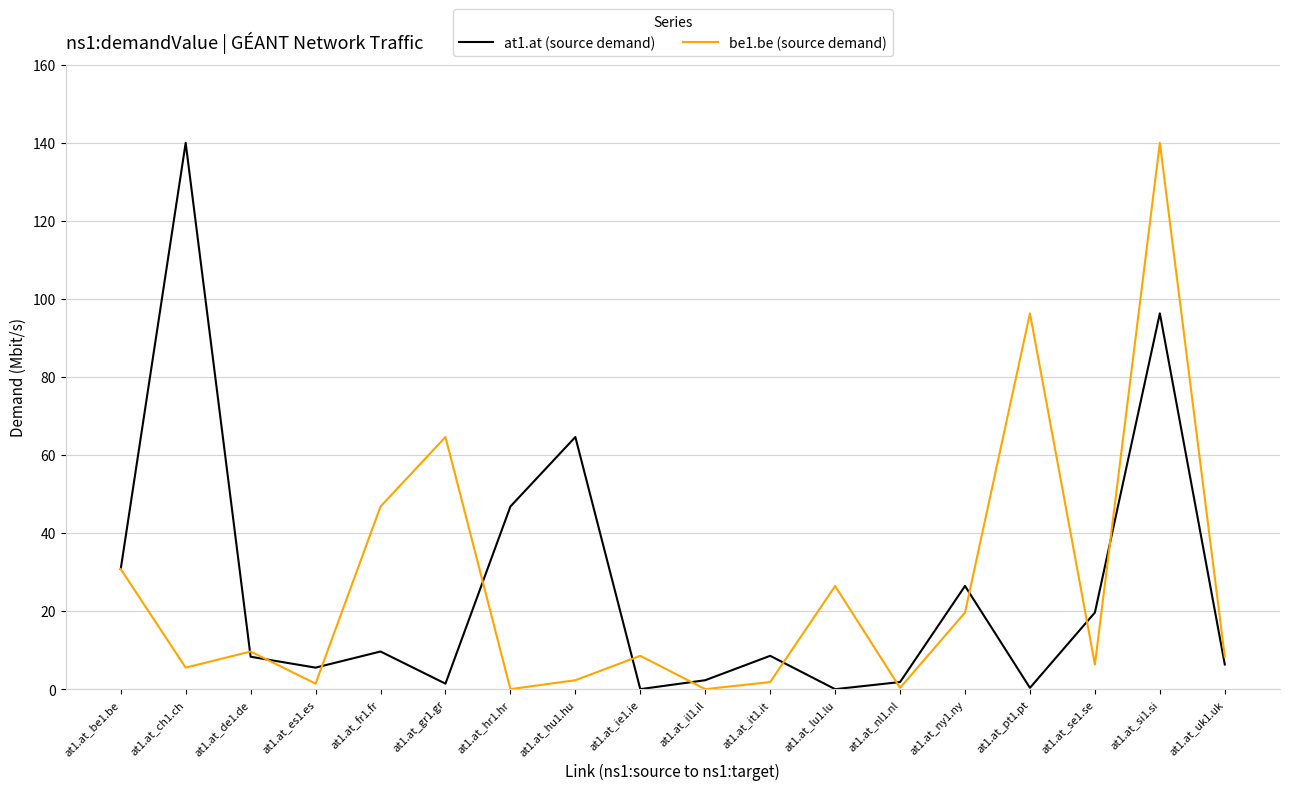

At at1.at_ch1.ch, list the series in order from smallest to largest.

be1.be (source demand), at1.at (source demand)